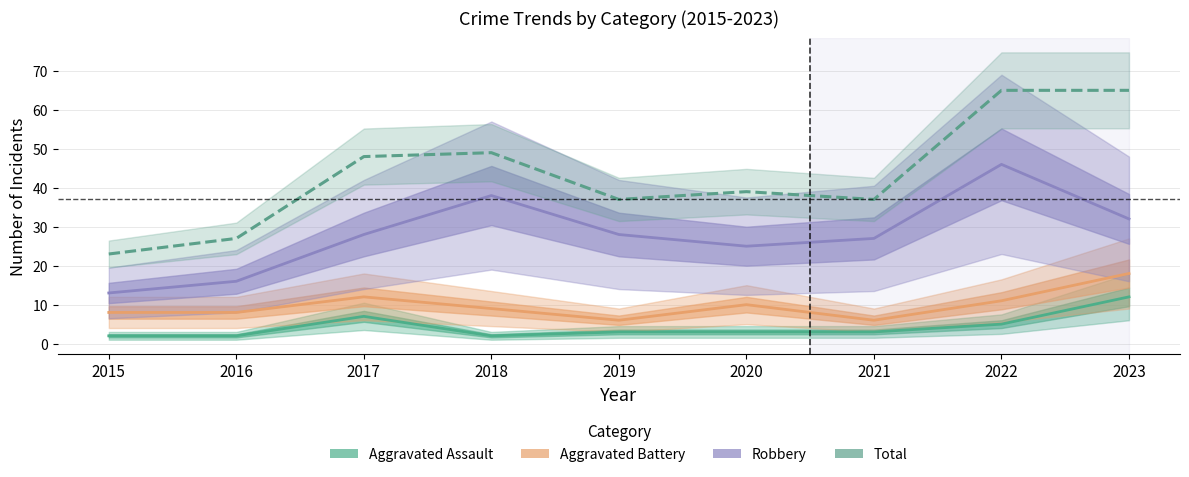

Is it true that Aggravated Assault equals 2 at 2016?

True